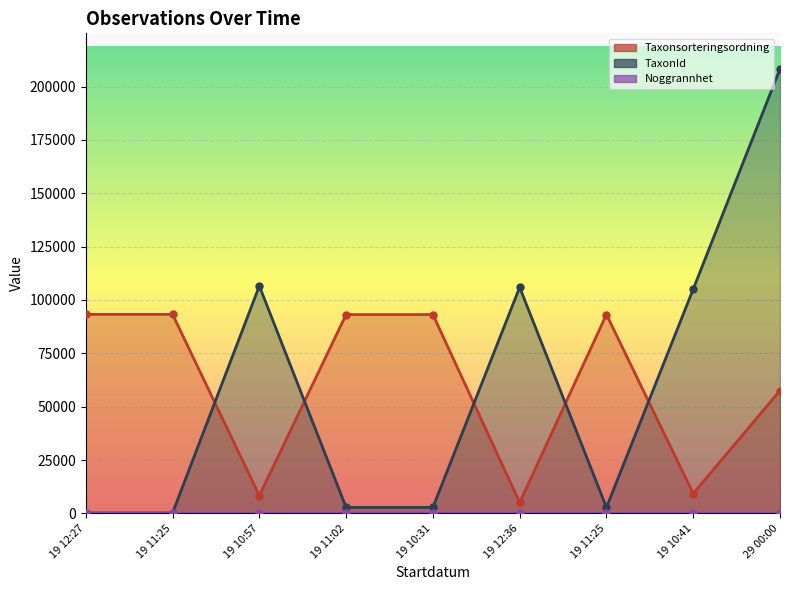

What is the sum of all TaxonId values?

534683